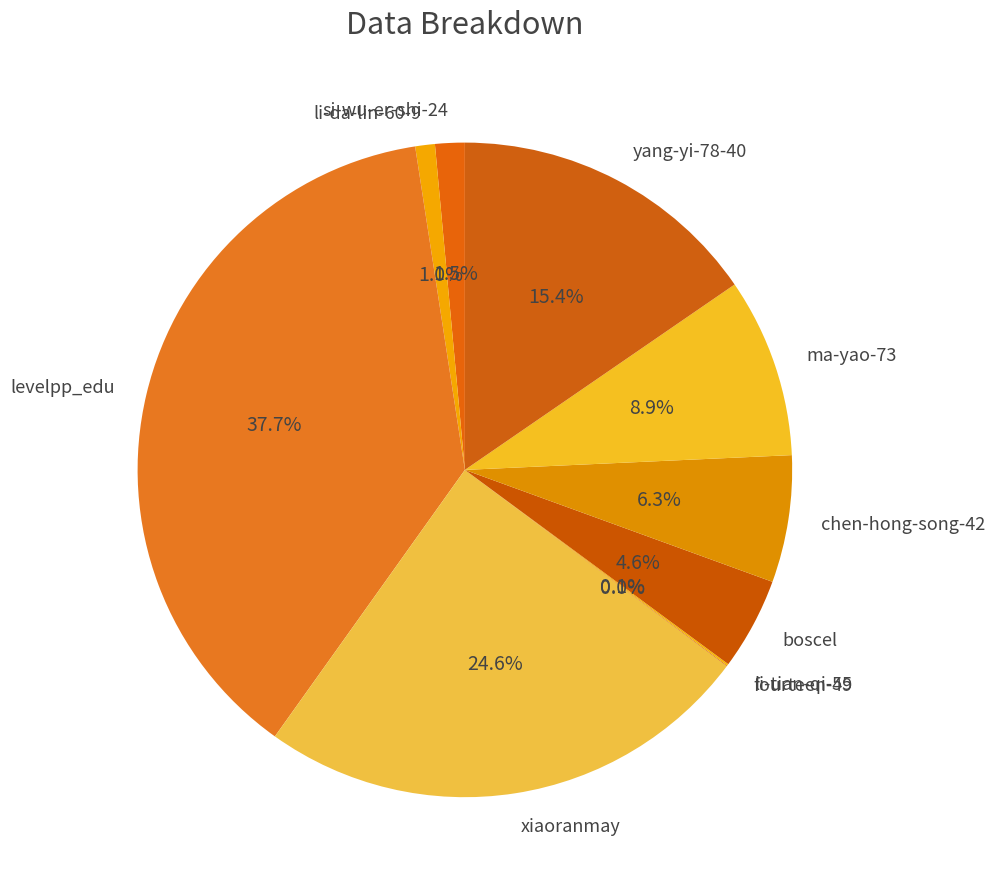

To the nearest percent, what is the difference between the levelpp_edu and boscel slice percentages?

33%